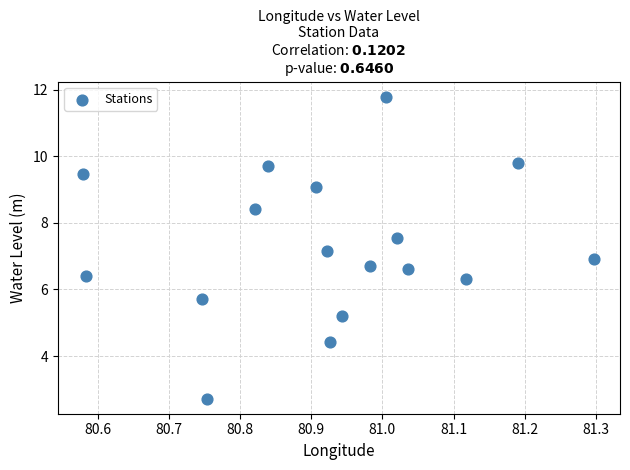

What is the range of X values (max minus min)?

0.7